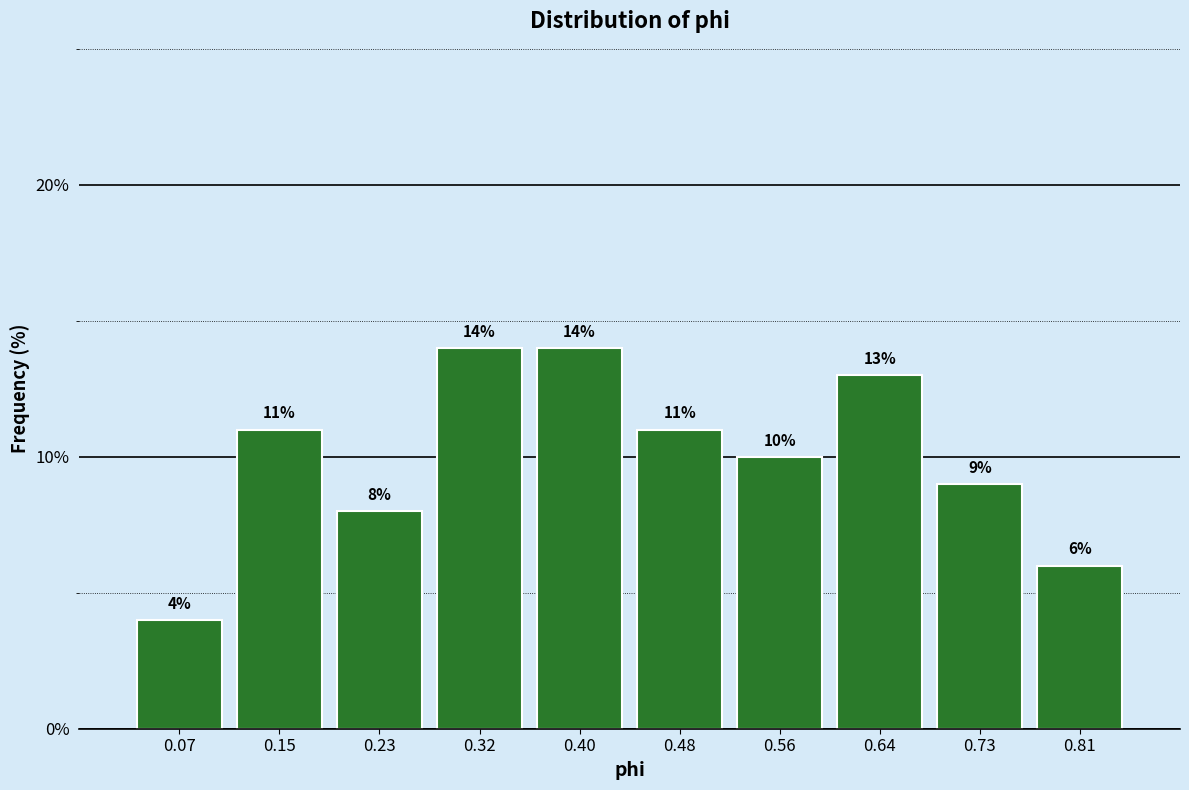

Reading left to right, list every bar in this chart as the range it spans on the x-axis followed by its height. The bar edges are not printed on the chart, so give them approximately, as read against the axis.

0.03 to 0.11: 4
0.11 to 0.19: 11
0.19 to 0.27: 8
0.27 to 0.36: 14
0.36 to 0.44: 14
0.44 to 0.52: 11
0.52 to 0.60: 10
0.60 to 0.69: 13
0.69 to 0.77: 9
0.77 to 0.85: 6